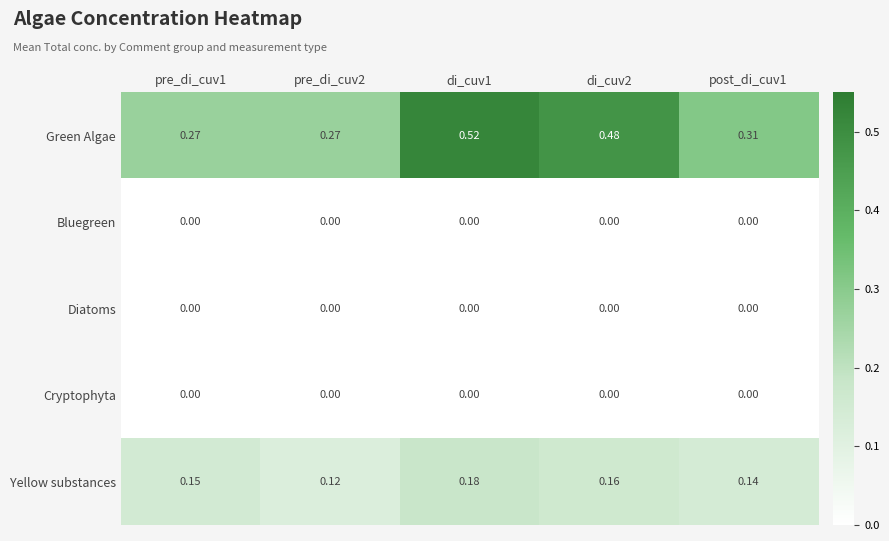

At how many categories does at least one series exceed 0?

5